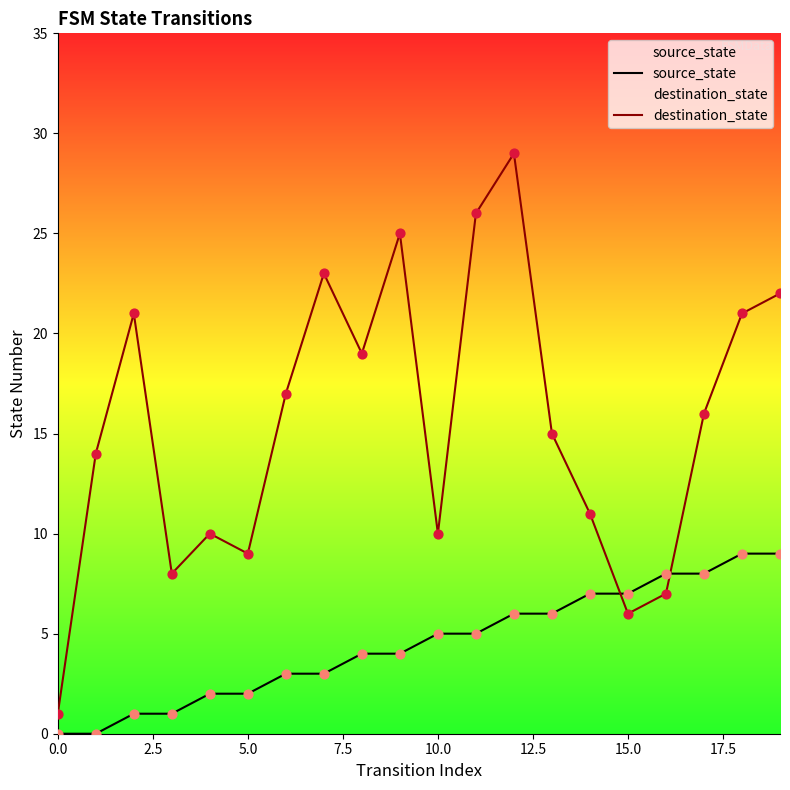

What is the total value across all series at 9?

29